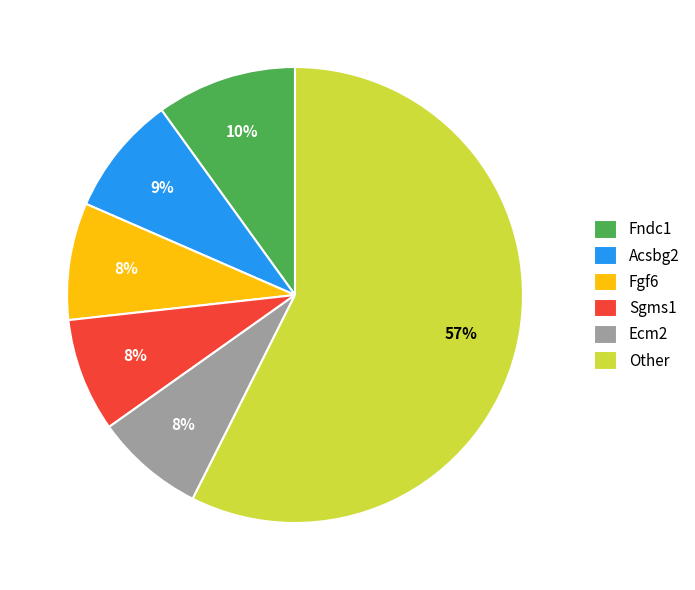

To the nearest percent, what is the average slice percentage?

17%